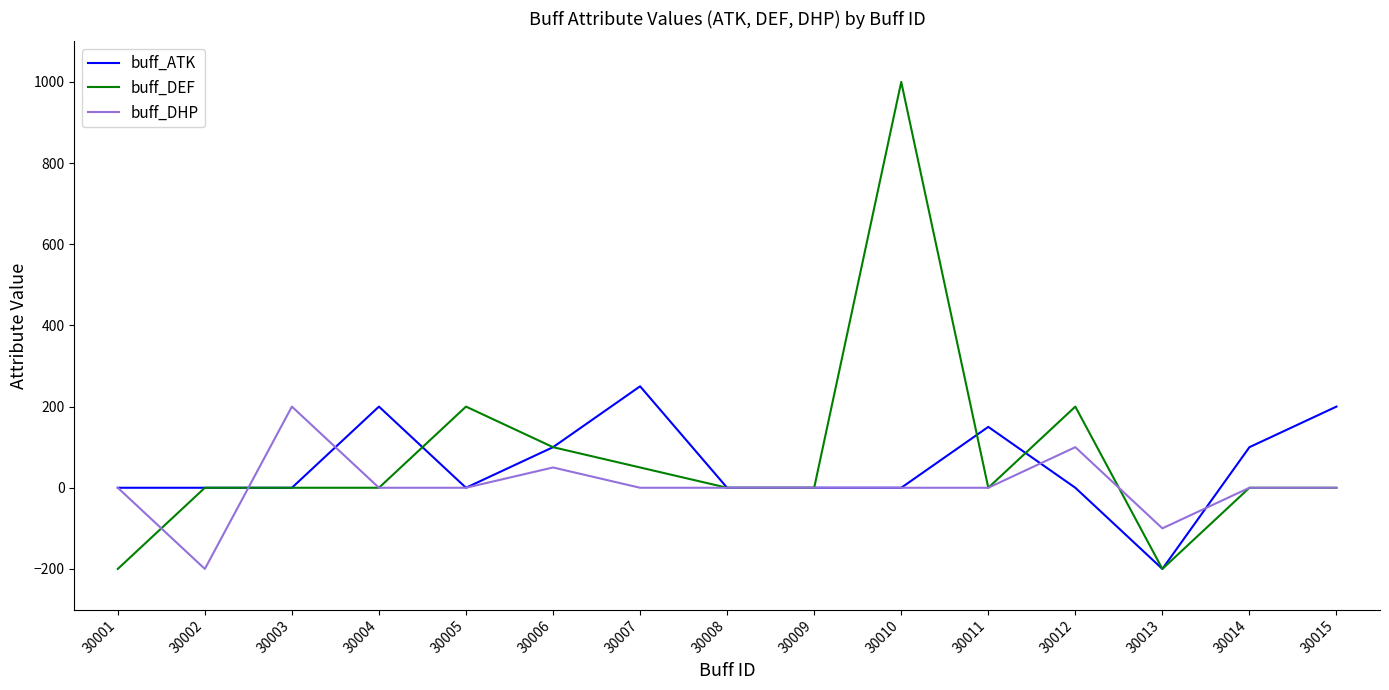

The value of buff_ATK at 30002 is -247. True or false?

False